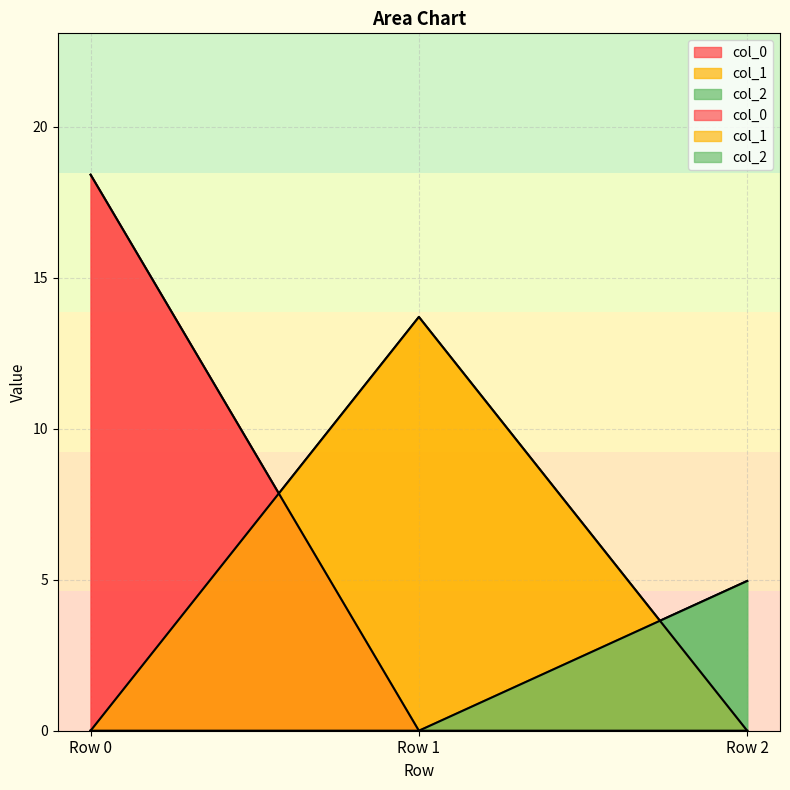

Which series has the widest spread of values?

col_0